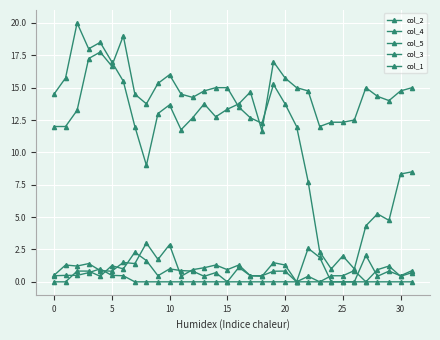

How many categories are shown in the chart?

32